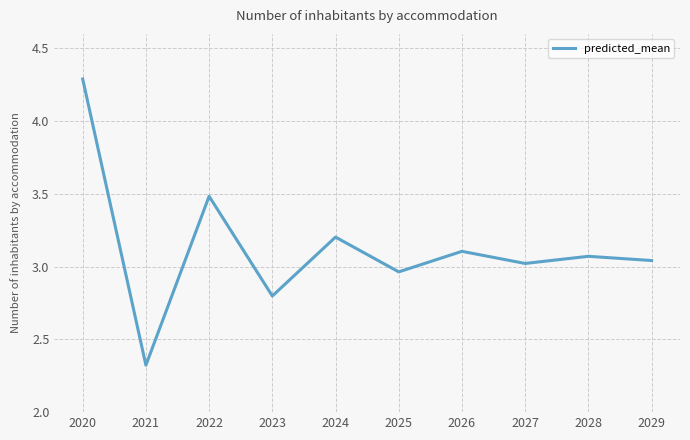

At which category does the chart reach its minimum across all series?

2021